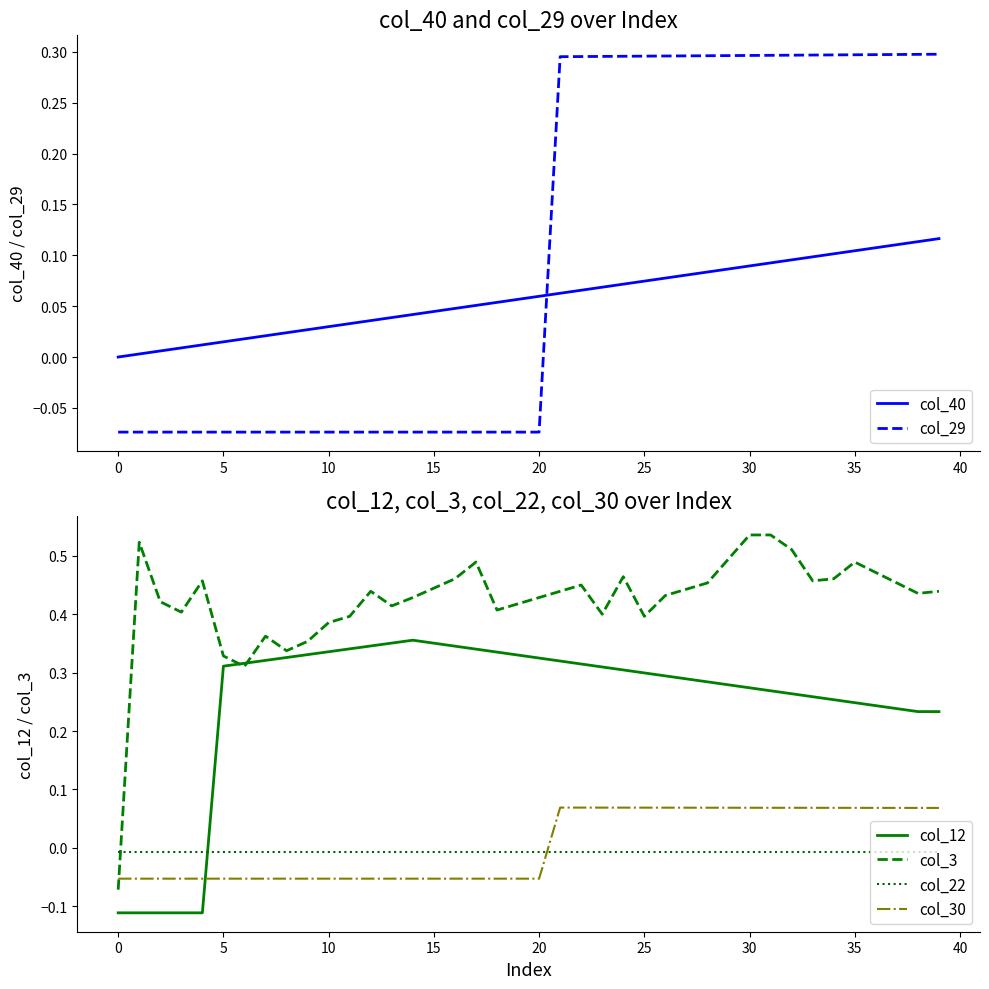

Which has a higher value, 24 or 11?

24